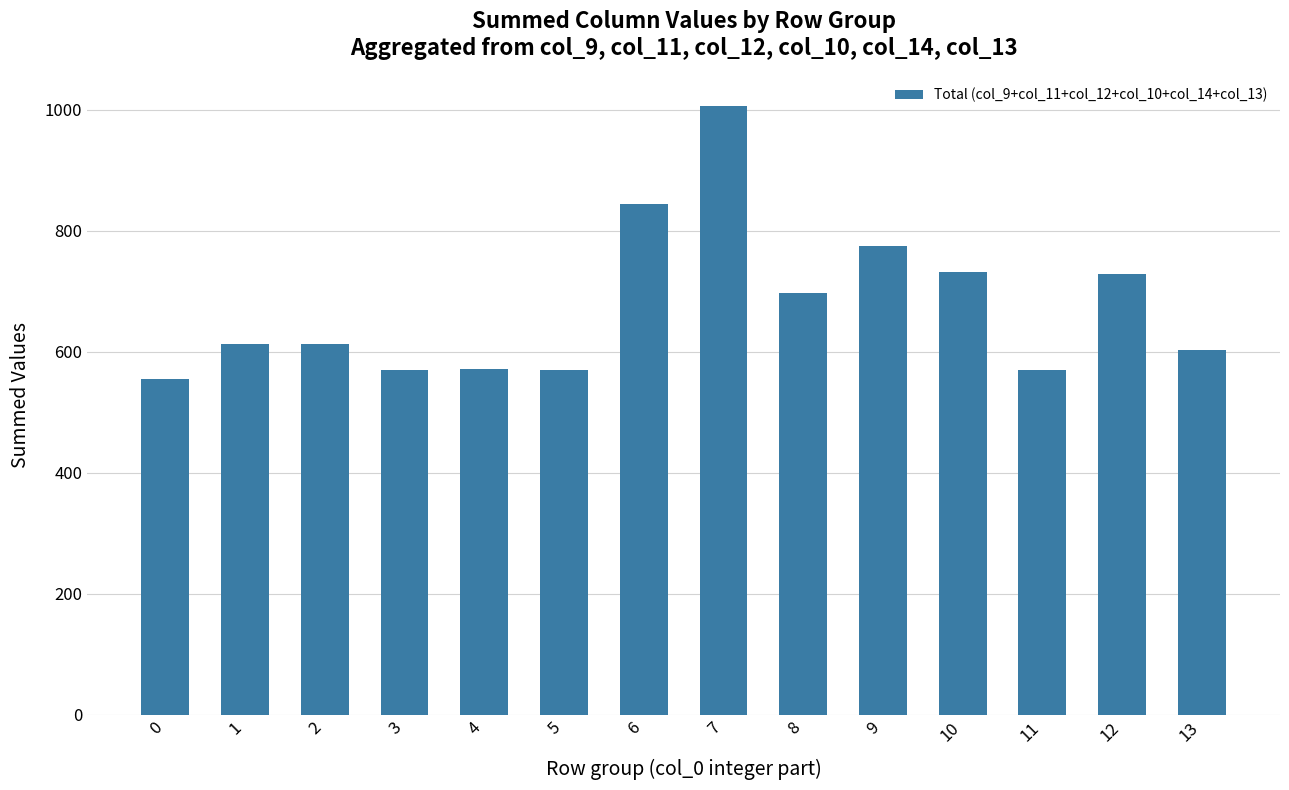

What is the approximate value at 8?

697.0